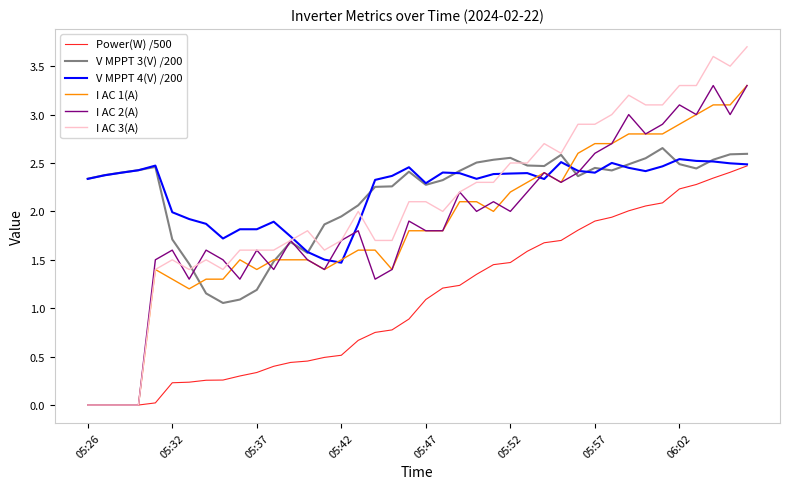

True or false: Power(W) /500 and V MPPT 3(V) /200 cross at least once.

False